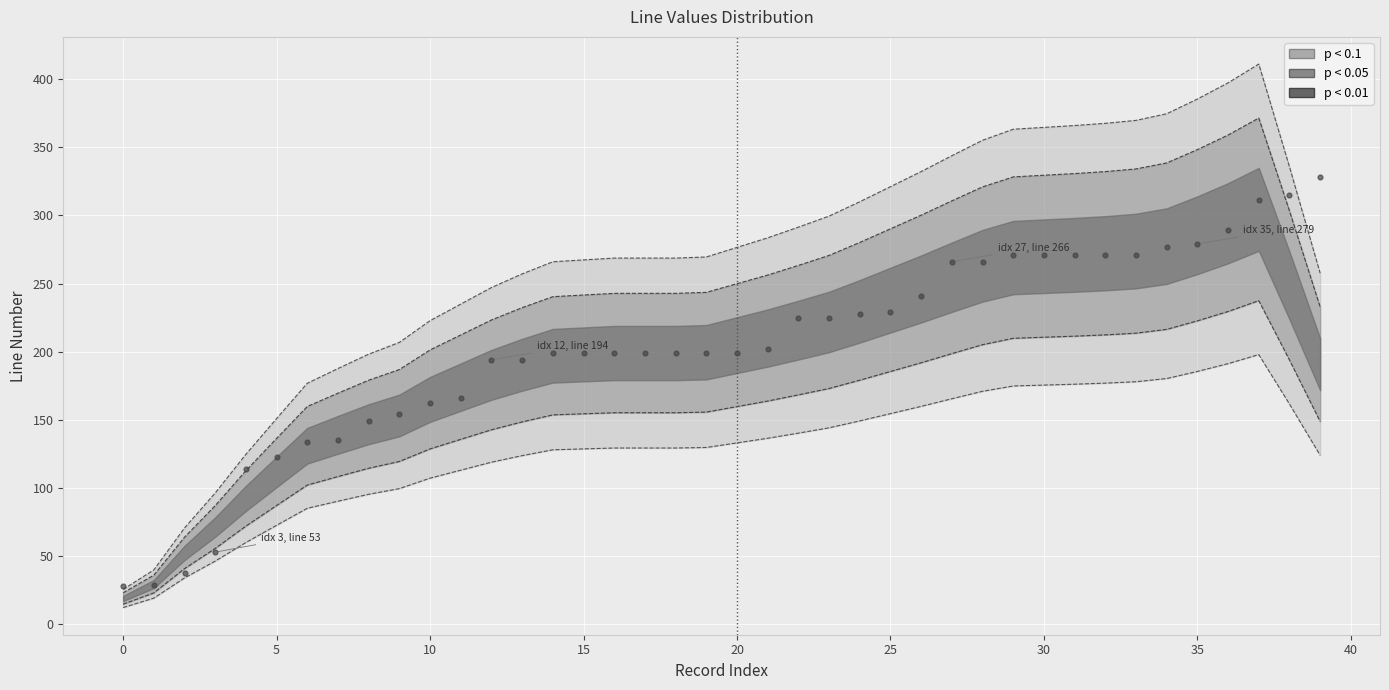

What is the ratio of the value at 31 to the value at 38?

0.9